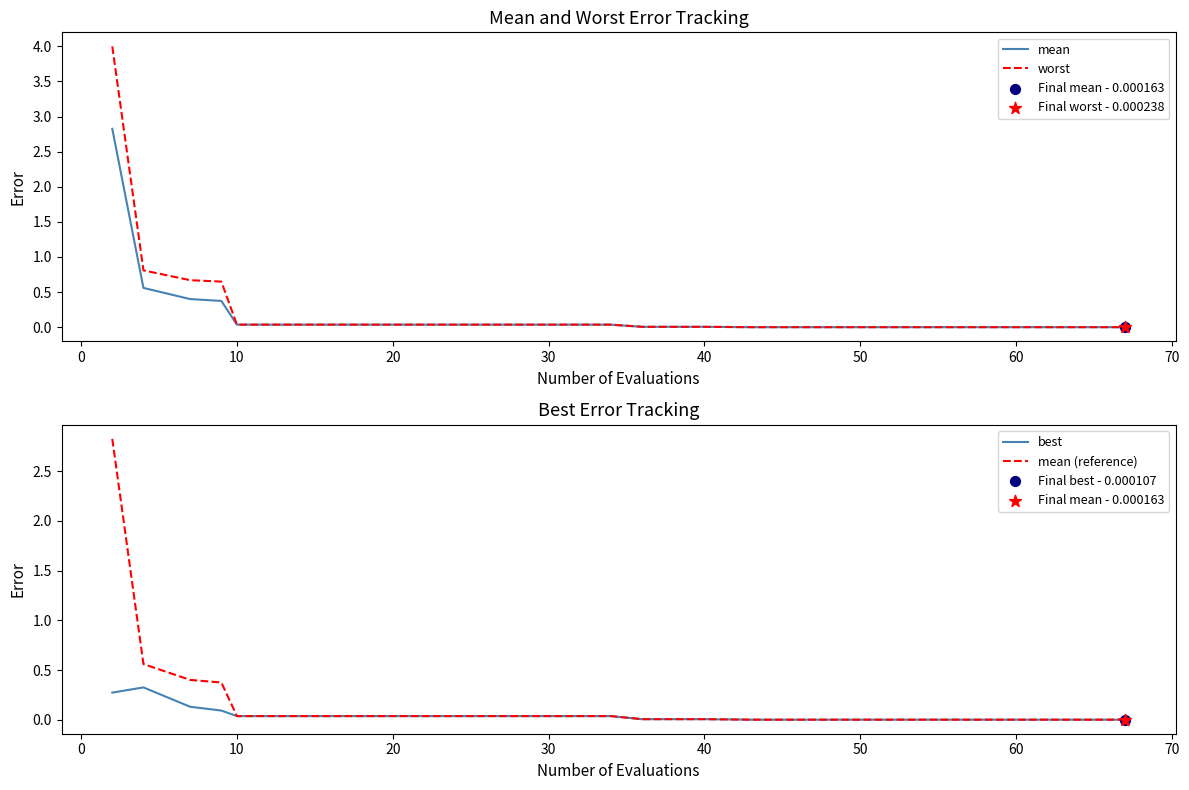

At how many categories does at least one series exceed 1?

1